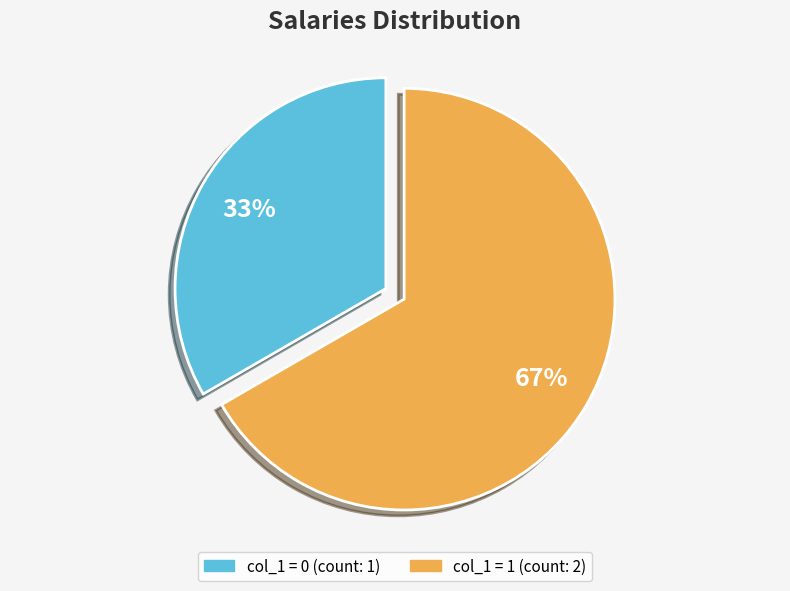

Is there a majority slice in this chart?

Yes